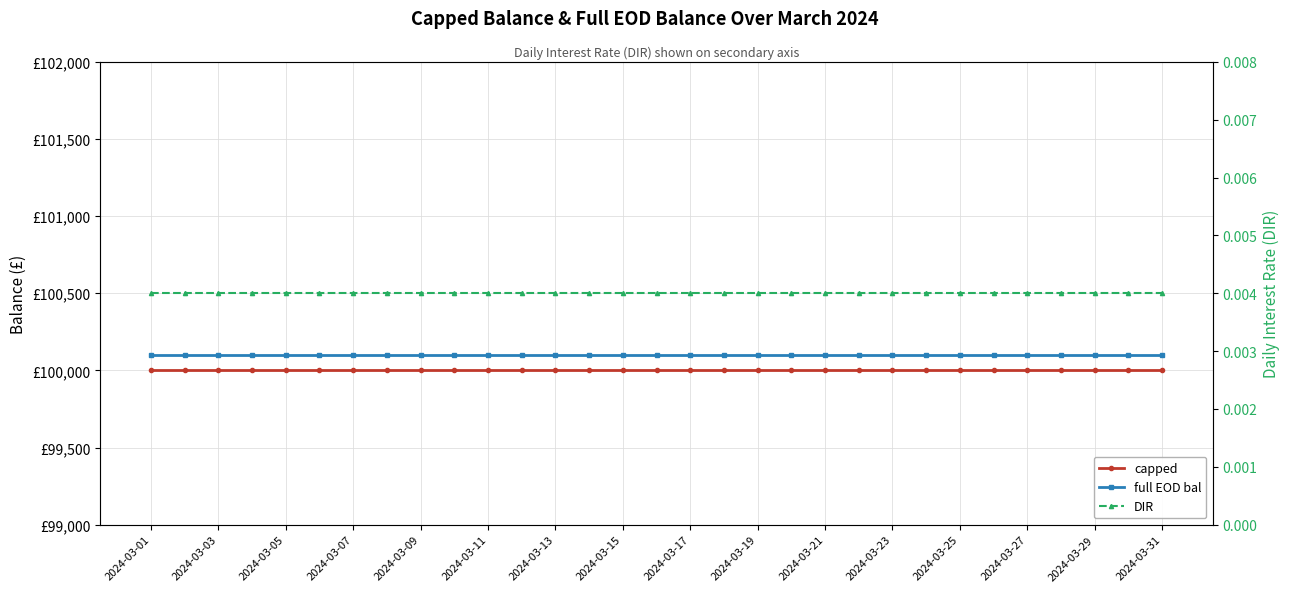

Reading left to right, what are all the values shown in this chart?

capped: 100000.0	100000.0	100000.0	100000.0	100000.0	100000.0	100000.0	100000.0	100000.0	100000.0	100000.0	100000.0	100000.0	100000.0	100000.0	100000.0	100000.0	100000.0	100000.0	100000.0	100000.0	100000.0	100000.0	100000.0	100000.0	100000.0	100000.0	100000.0	100000.0	100000.0	100000.0
full EOD bal: 100100.0	100100.0	100100.0	100100.0	100100.0	100100.0	100100.0	100100.0	100100.0	100100.0	100100.0	100100.0	100100.0	100100.0	100100.0	100100.0	100100.0	100100.0	100100.0	100100.0	100100.0	100100.0	100100.0	100100.0	100100.0	100100.0	100100.0	100100.0	100100.0	100100.0	100100.0
DIR: 0.0	0.0	0.0	0.0	0.0	0.0	0.0	0.0	0.0	0.0	0.0	0.0	0.0	0.0	0.0	0.0	0.0	0.0	0.0	0.0	0.0	0.0	0.0	0.0	0.0	0.0	0.0	0.0	0.0	0.0	0.0